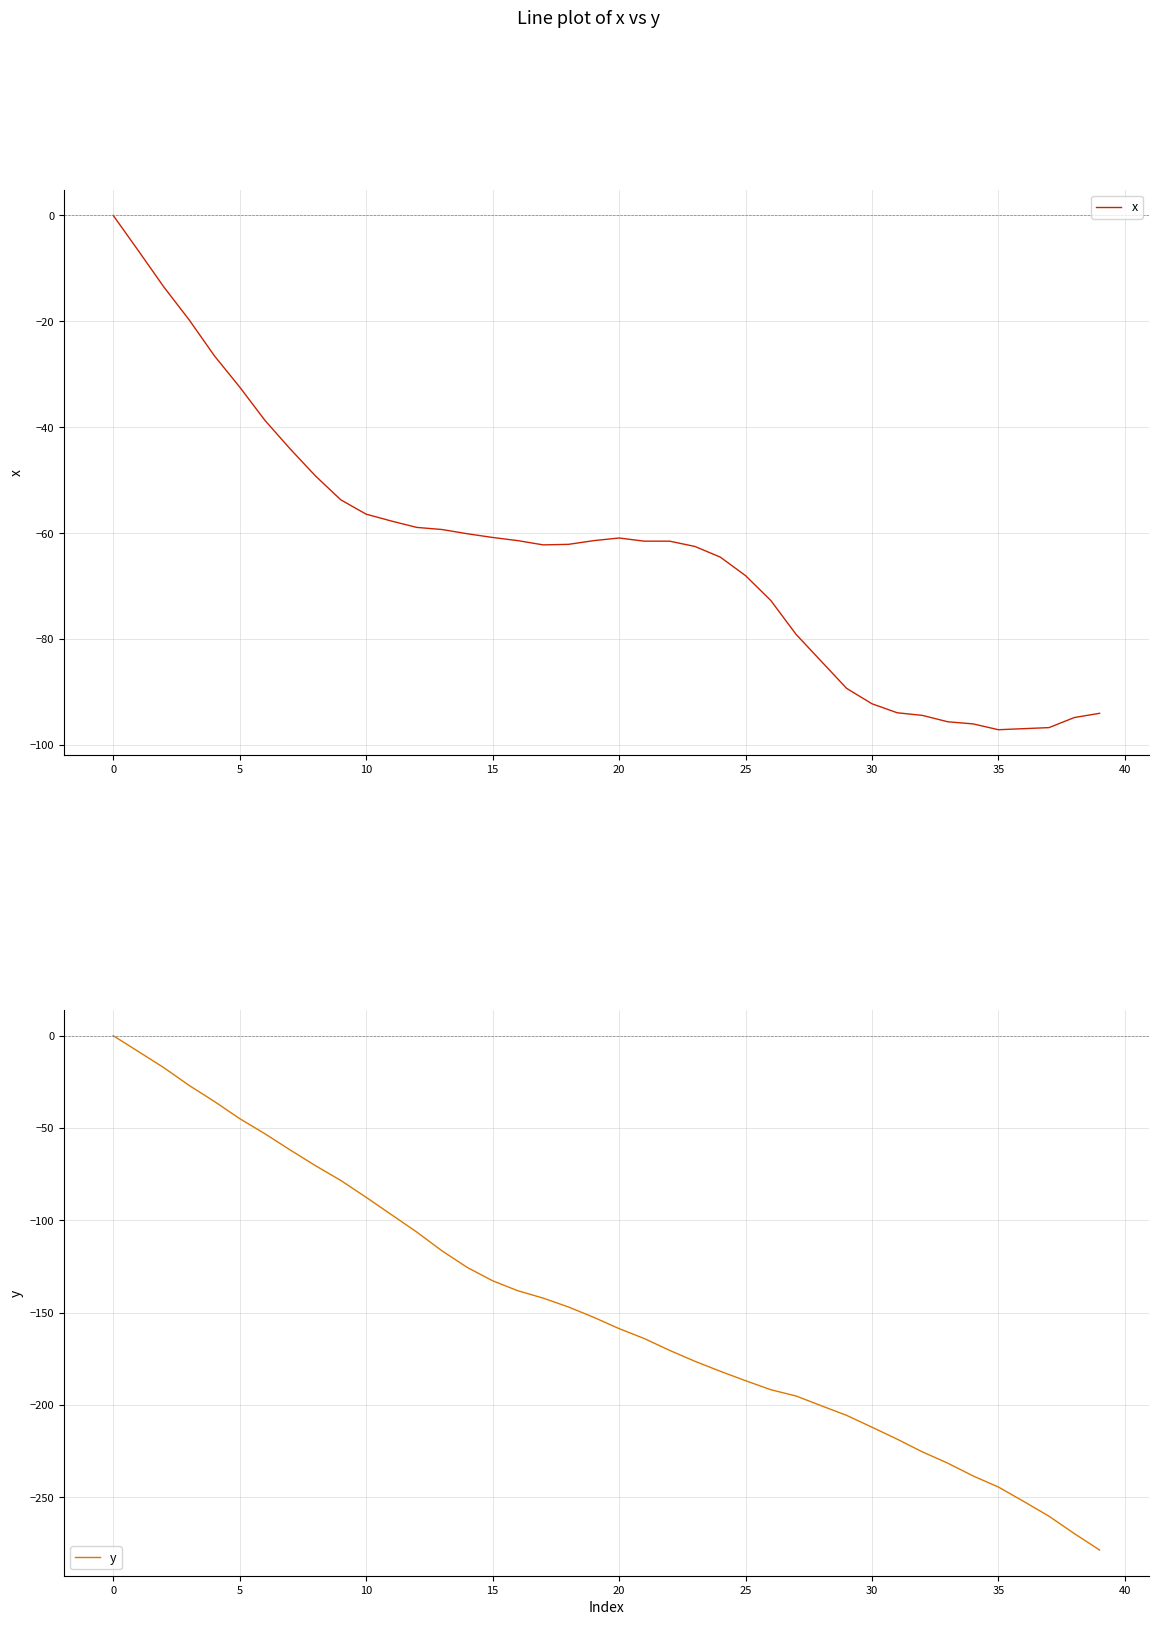

At 20, list the series in order from smallest to largest.

y, x